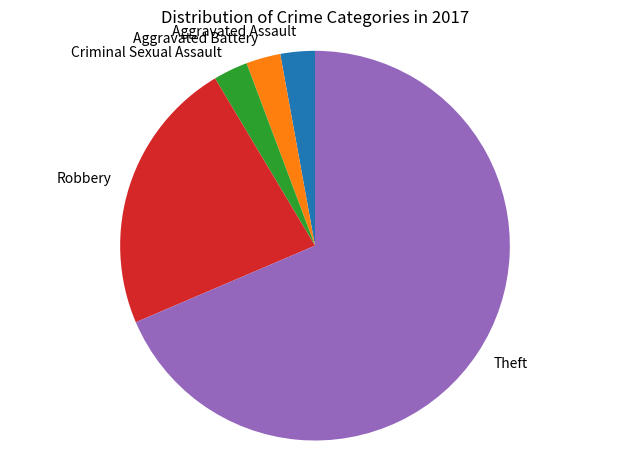

Is there any slice that represents more than half of the pie?

Yes